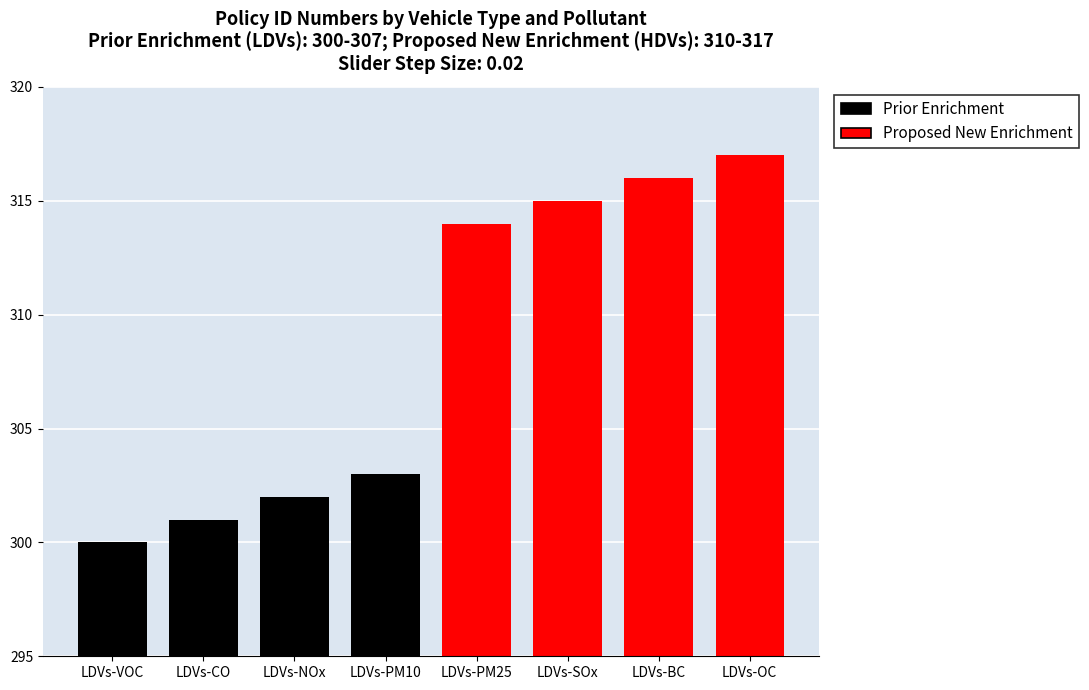

What is the value of the Proposed New Enrichment bar at the 3rd from the left?

316